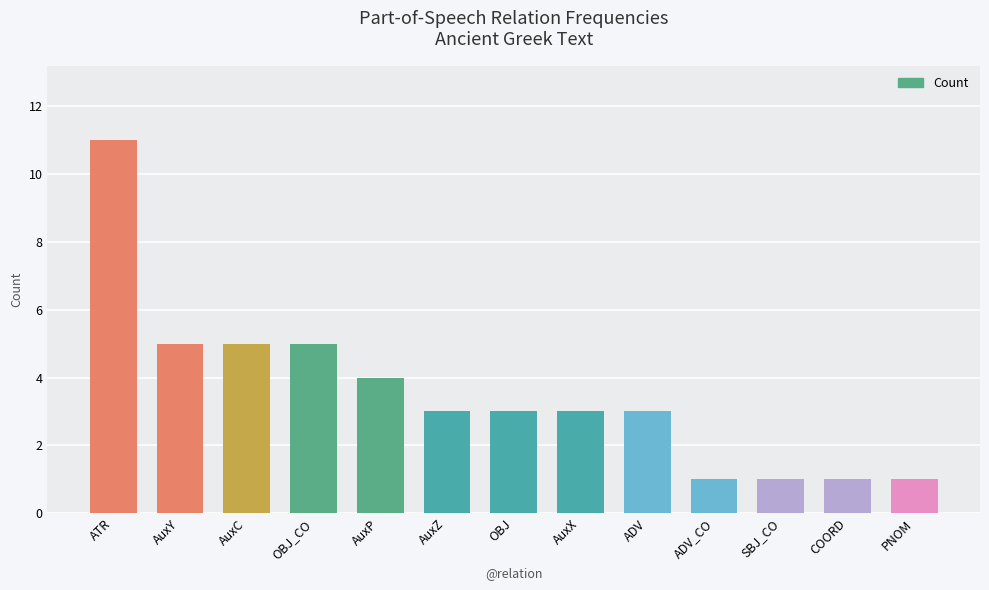

What is the label of the 13th bar from the left?

PNOM